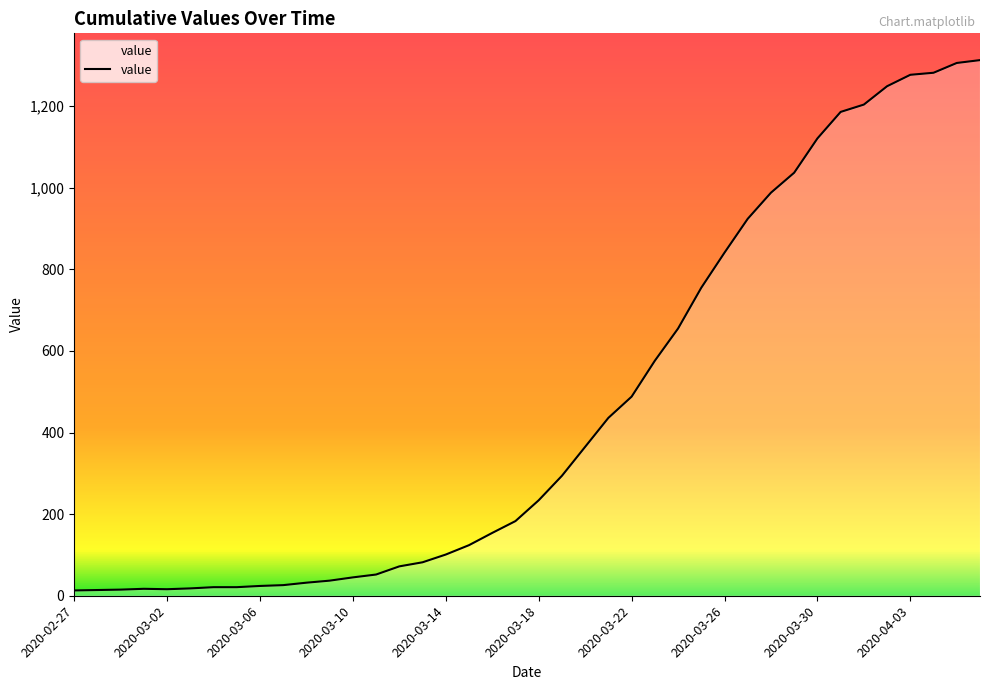

What is the greatest value displayed?

1313